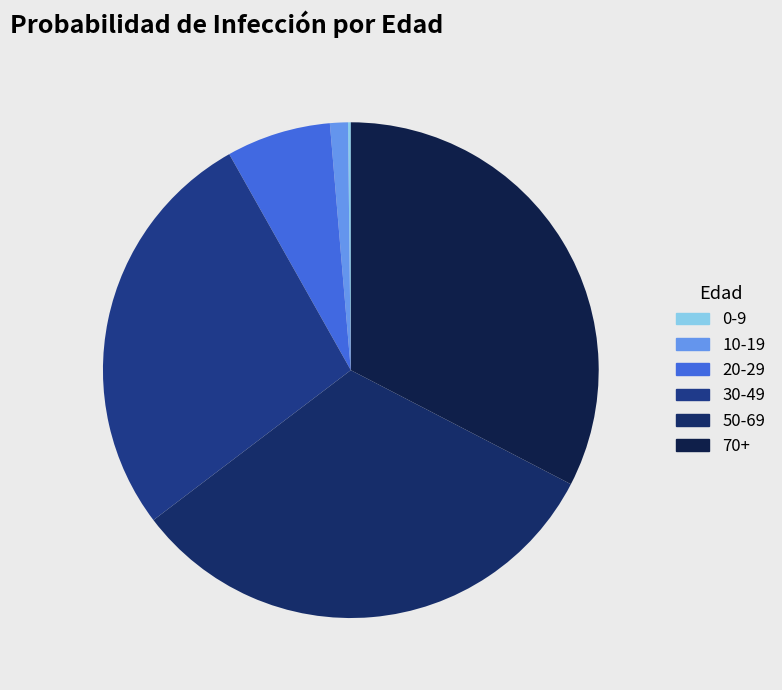

What portion of the pie excludes 10-19?

98.8%